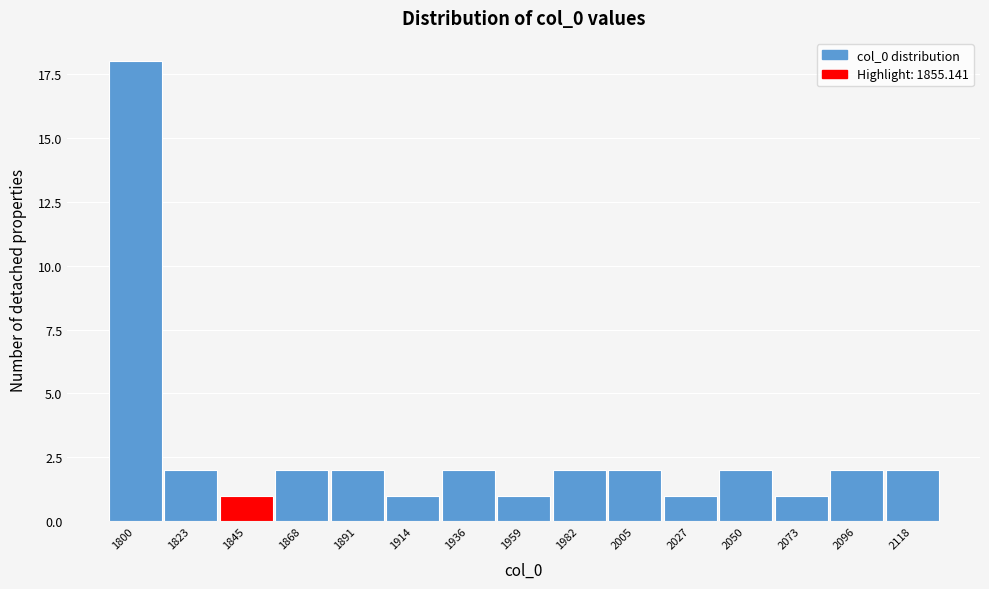

Reading left to right, extract all data points from this chart.

1800=18	1823=2	1845=1	1868=2	1891=2	1914=1	1936=2	1959=1	1982=2	2005=2	2027=1	2050=2	2073=1	2096=2	2118=2